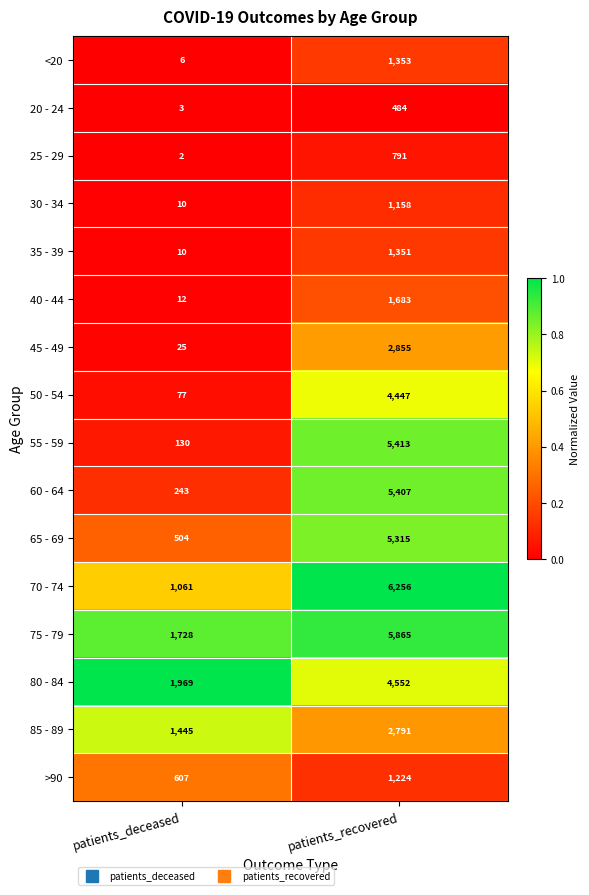

Which series has the widest spread of values?

55 - 59